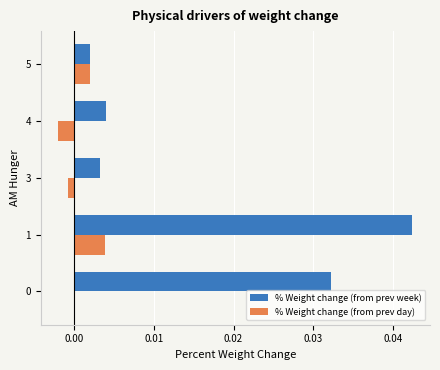

Which series has the widest spread of values?

% Weight change (from prev week)